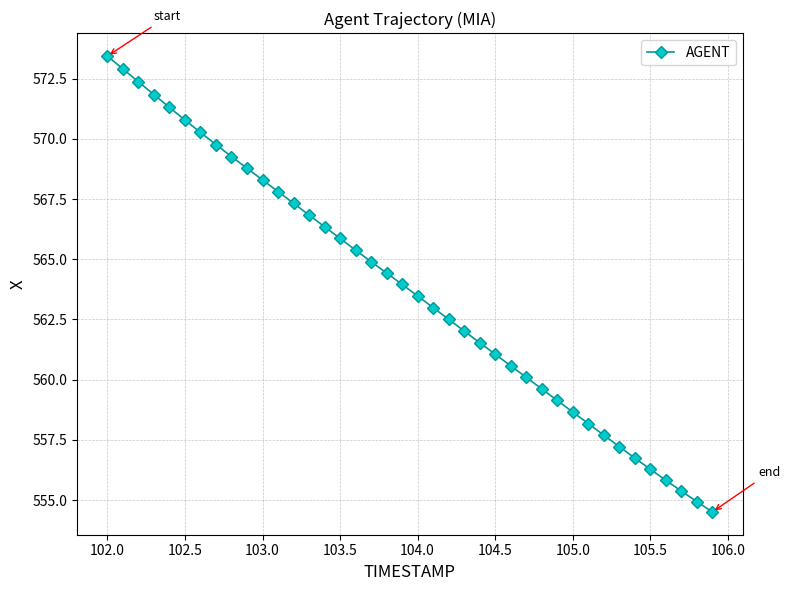

What is the minimum value shown in the chart?

554.5